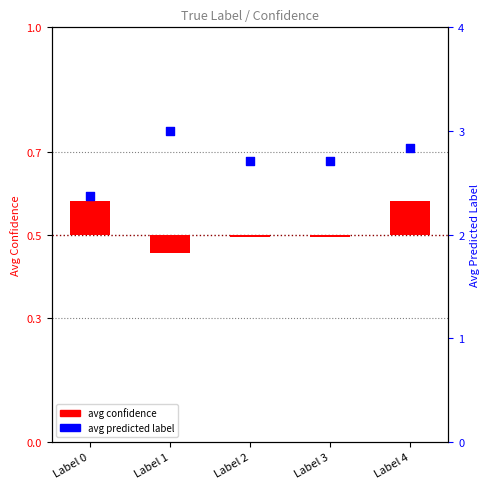

At which category is the sum across all series the highest?

Label 1